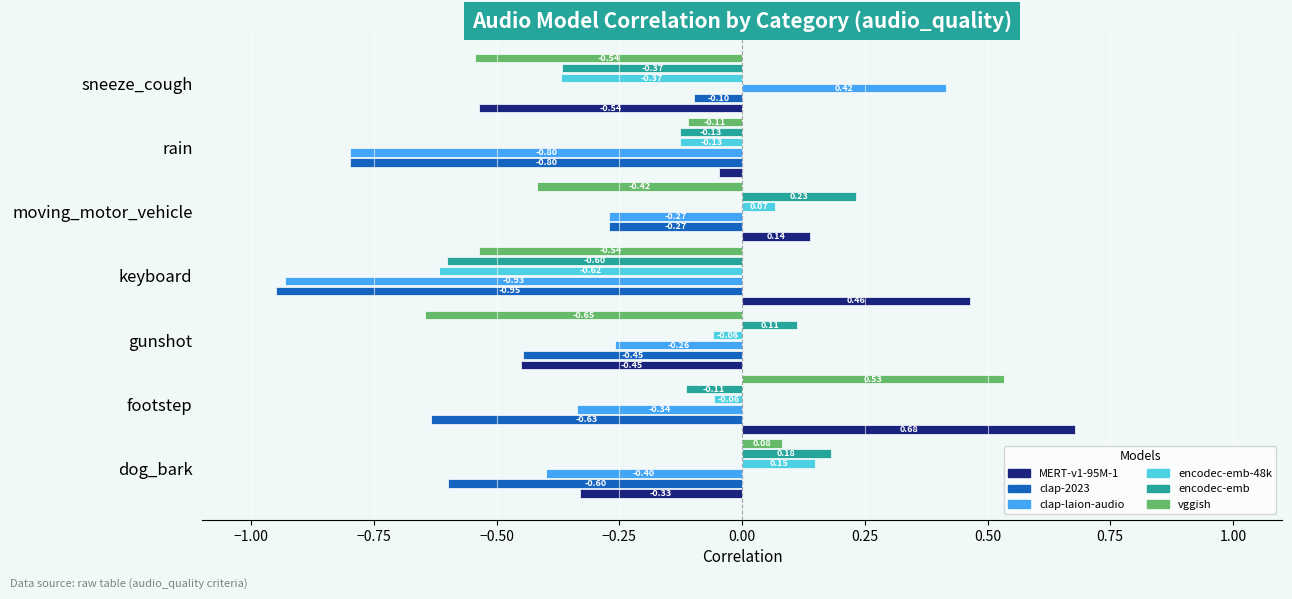

What are all the series names shown in the legend?

MERT-v1-95M-1, clap-2023, clap-laion-audio, encodec-emb-48k, encodec-emb, vggish